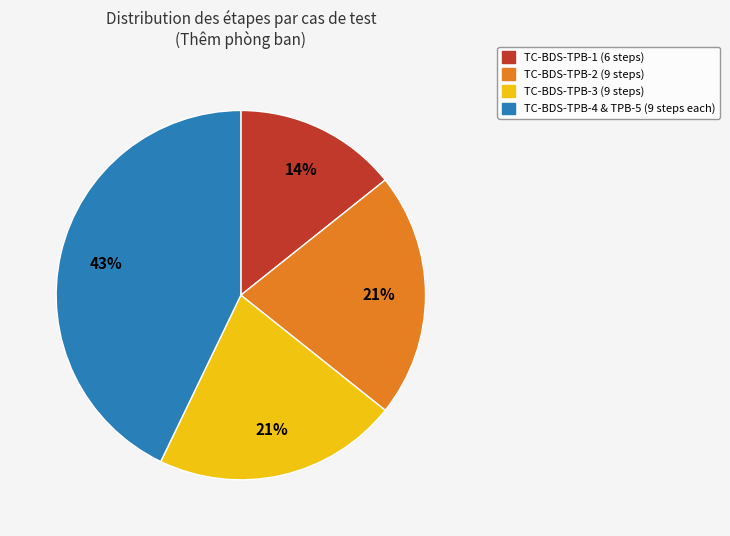

How many slices are in this pie chart?

4